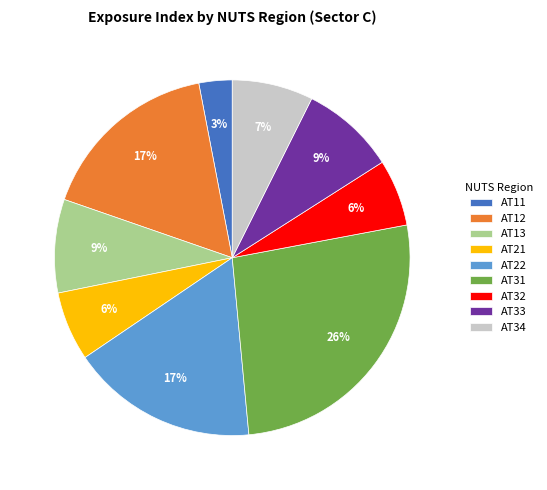

To the nearest percent, what percentage of the pie is AT32?

6%